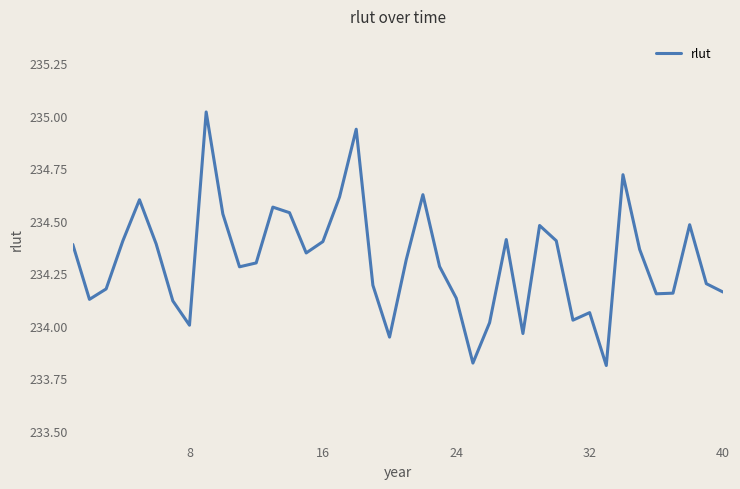

What is the greatest value displayed?

235.0